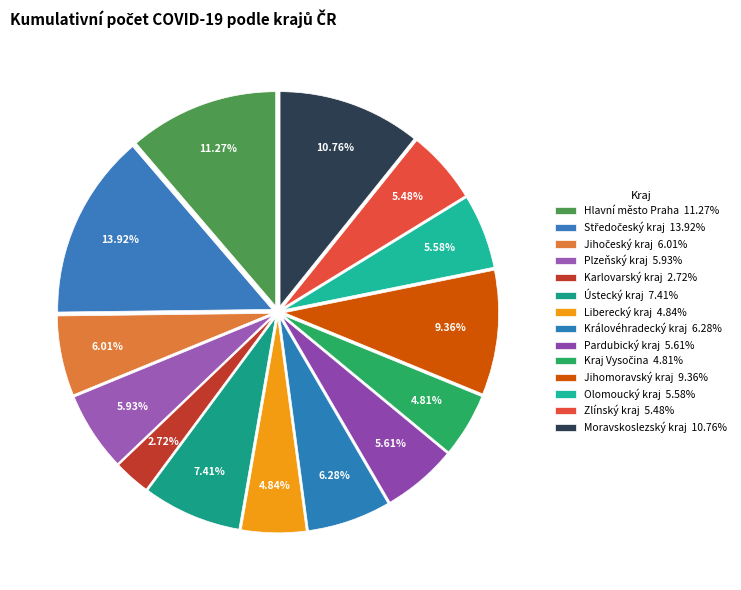

Count the number of slices in the pie.

14